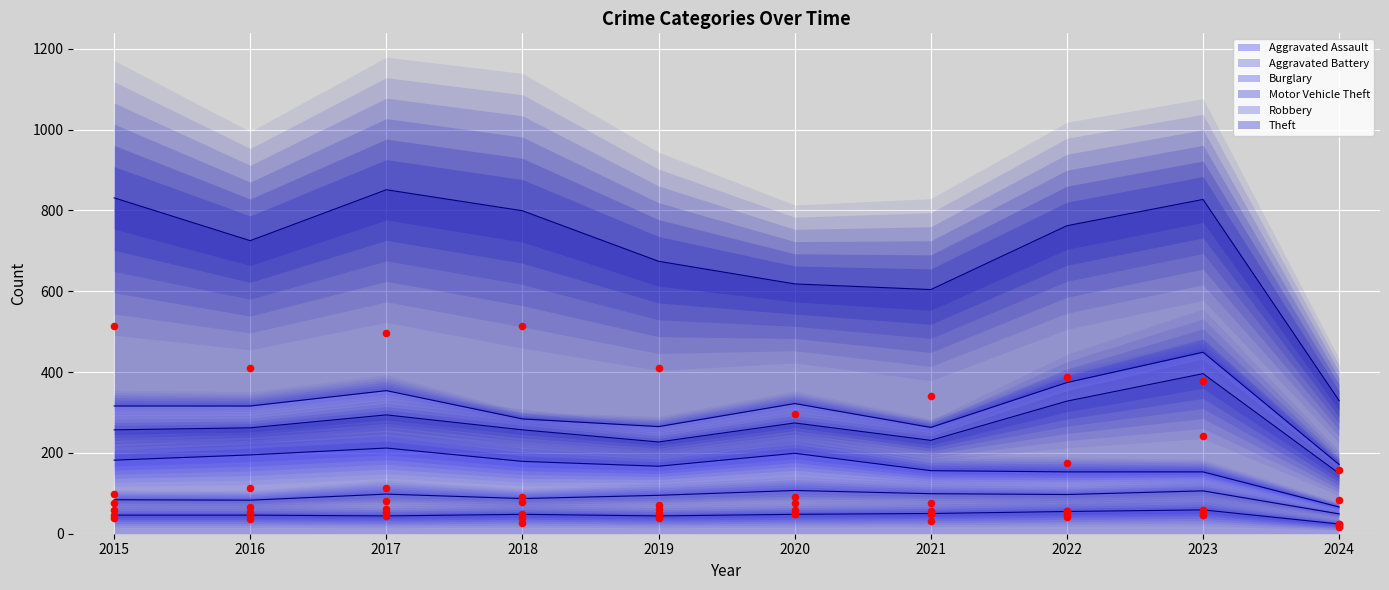

What are all the series names shown in the legend?

Aggravated Assault, Aggravated Battery, Burglary, Motor Vehicle Theft, Robbery, Theft